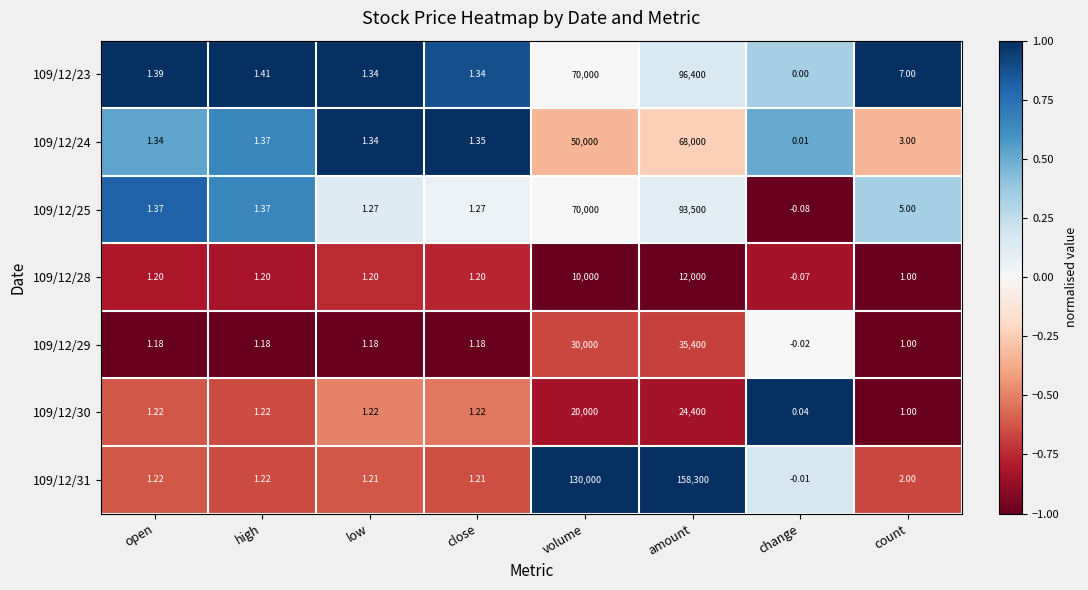

Between low and volume, which series saw the biggest shift?

109/12/31